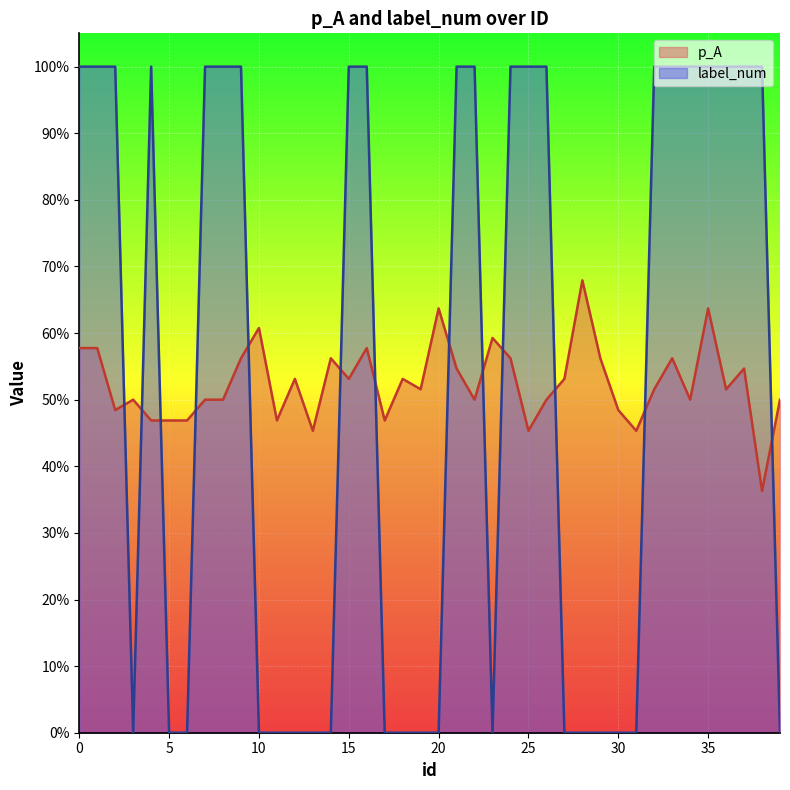

The value of p_A at 31 is 0.5. True or false?

True